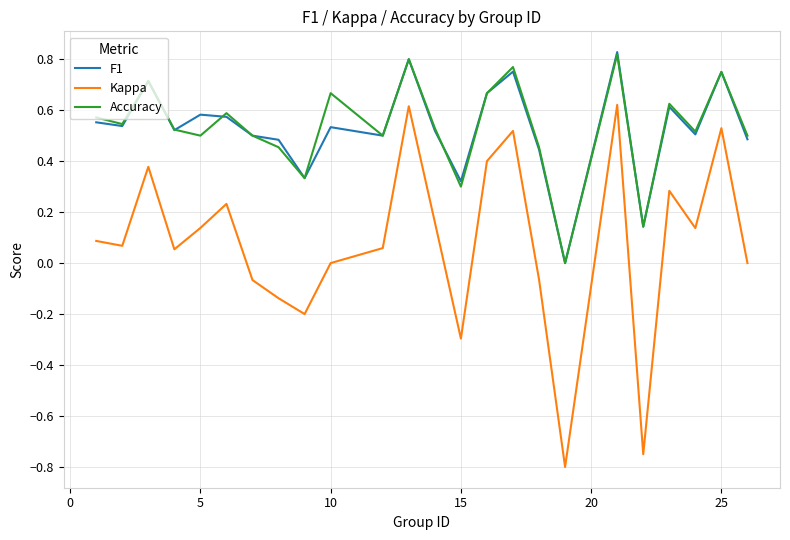

Which series has the largest range (max minus min)?

Kappa